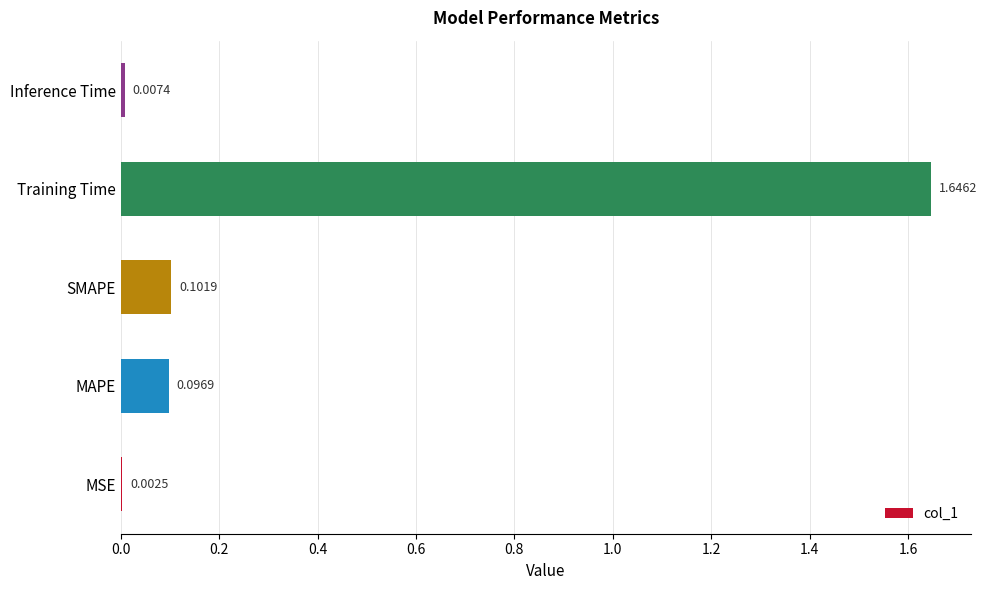

Which label corresponds to the largest value in the chart?

Training Time